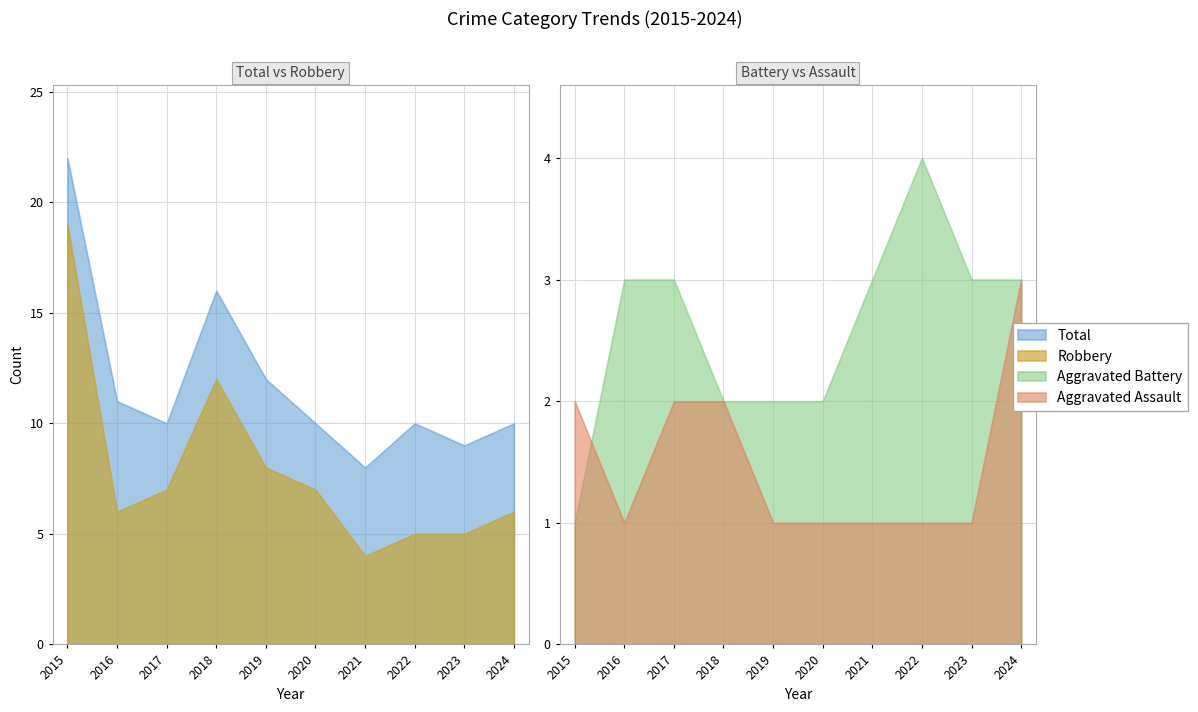

The value of Aggravated Assault at 2024 is 3. True or false?

True